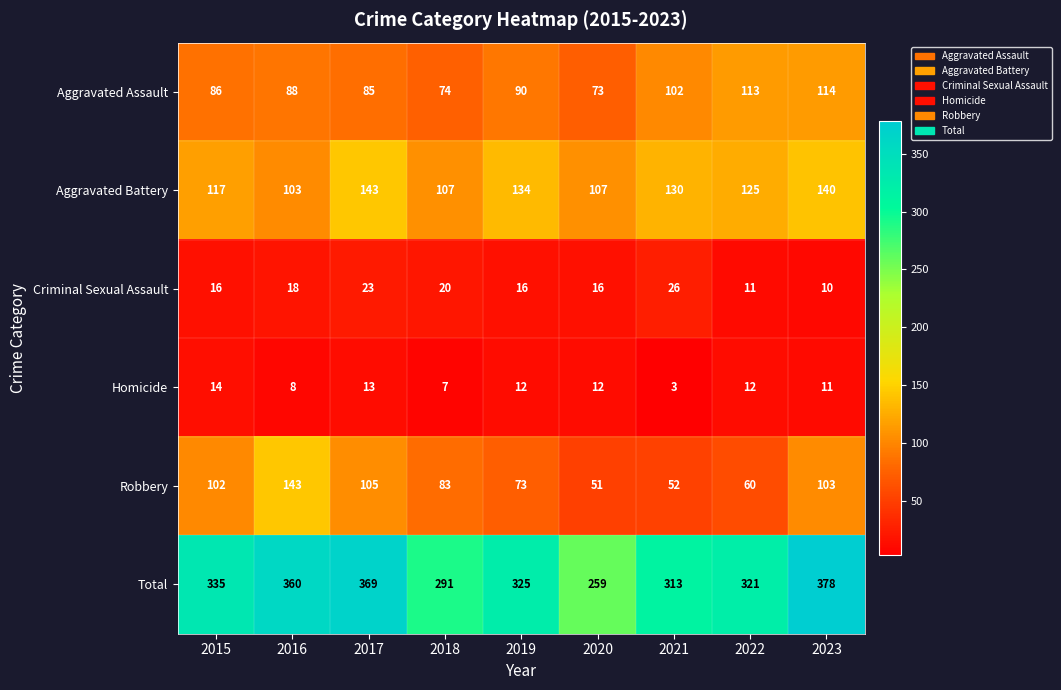

What is the difference between the maximum and minimum values in the Total series?

119